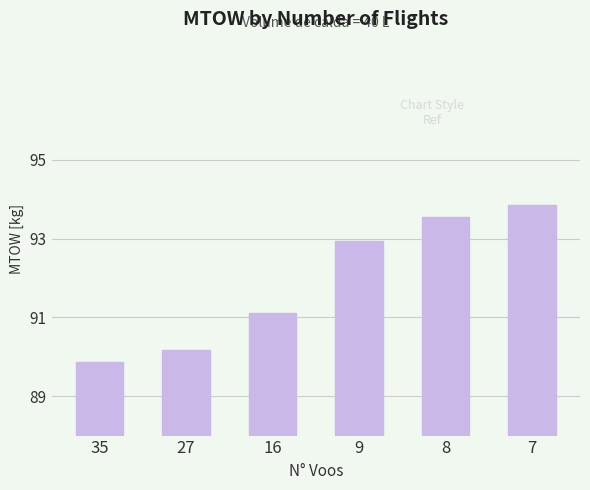

What is the difference between the values at 27 and 16?

0.9